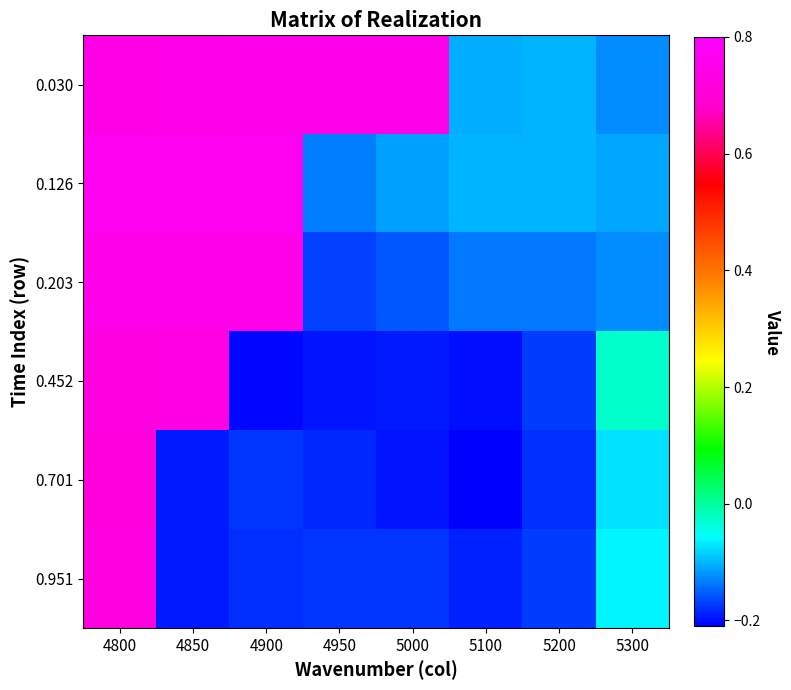

Rank the series at 5000 from lowest to highest value.

0.701, 0.452, 0.951, 0.203, 0.126, 0.030